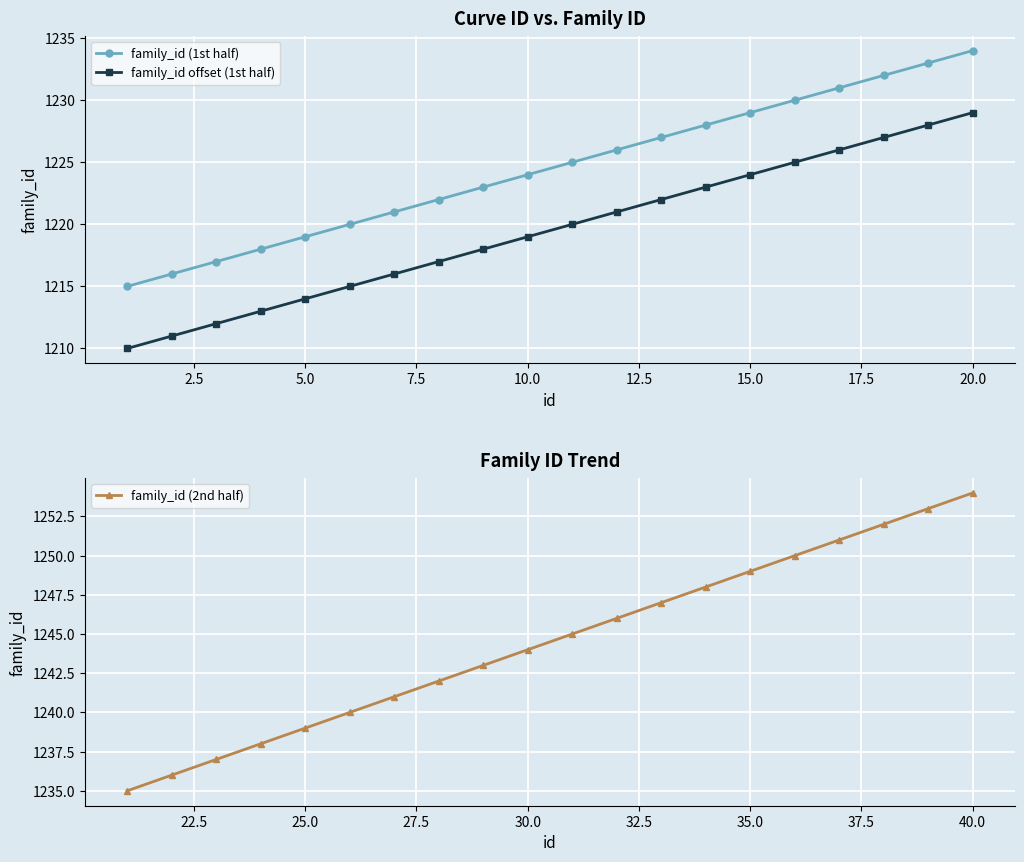

Is it true that family_id offset (1st half) equals 1214 at 5.0?

True